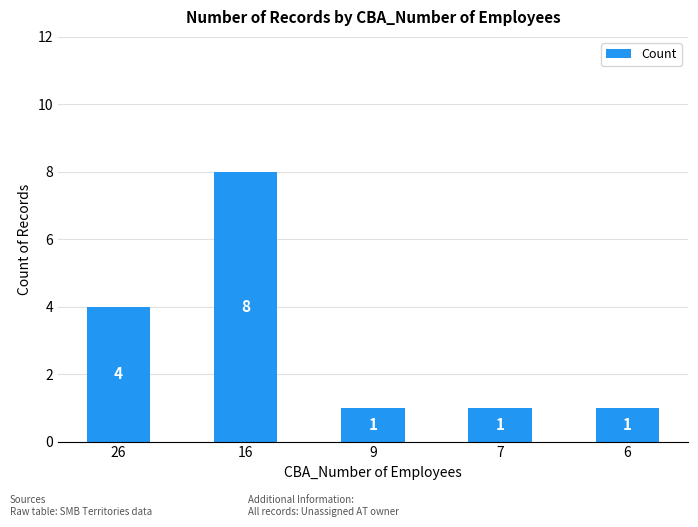

What is the difference between the values at 9 and 26?

3